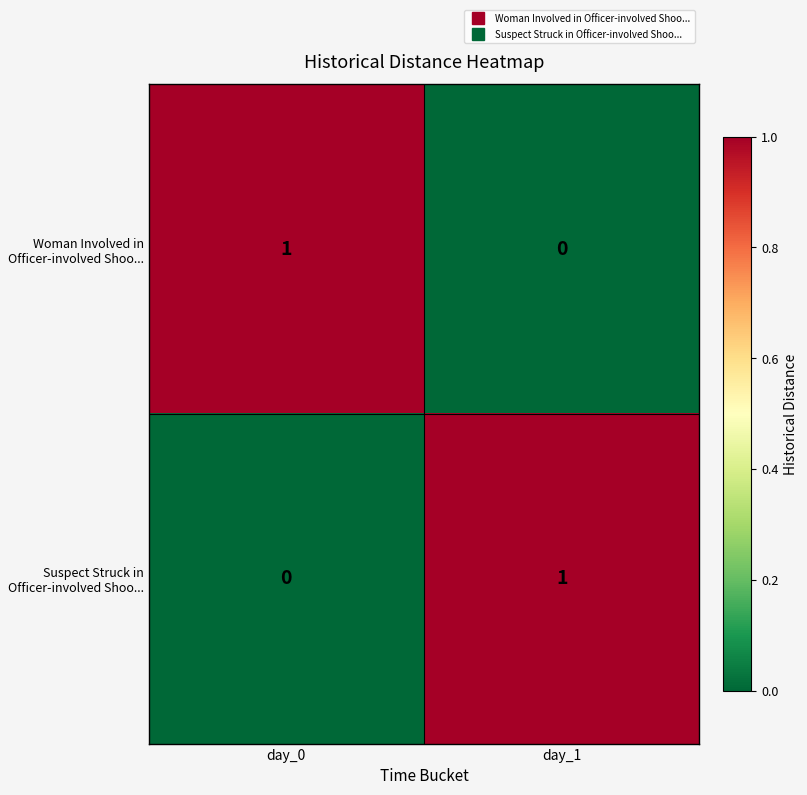

What is the total value across all series at day_0?

1